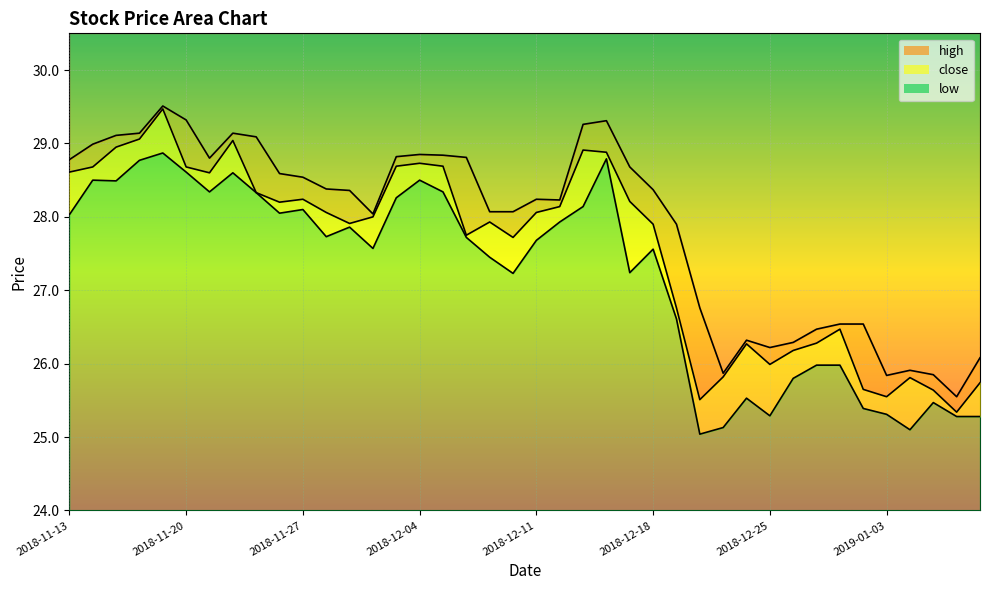

True or false: close and low cross at least once.

False